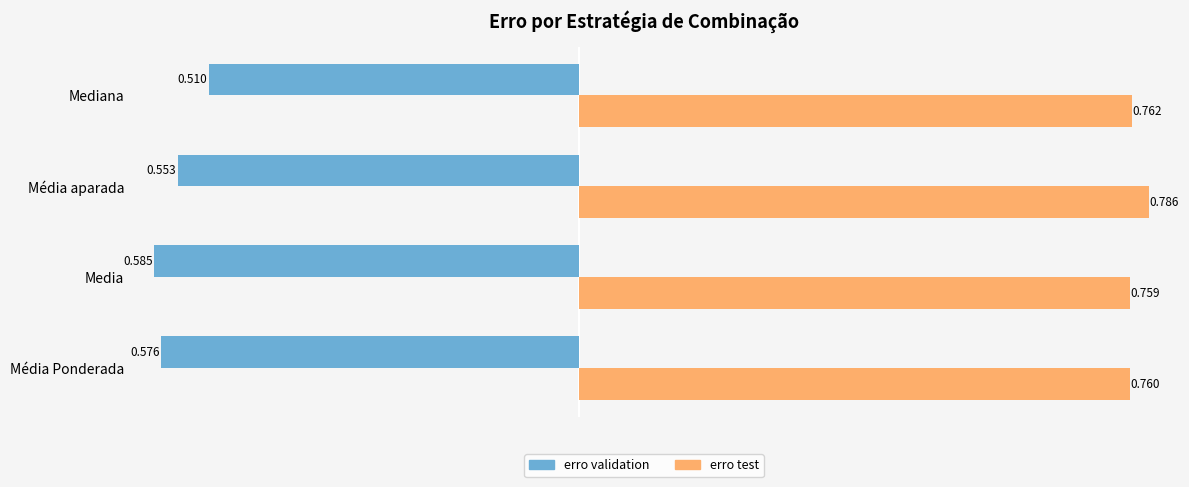

Which series has the widest spread of values?

erro validation